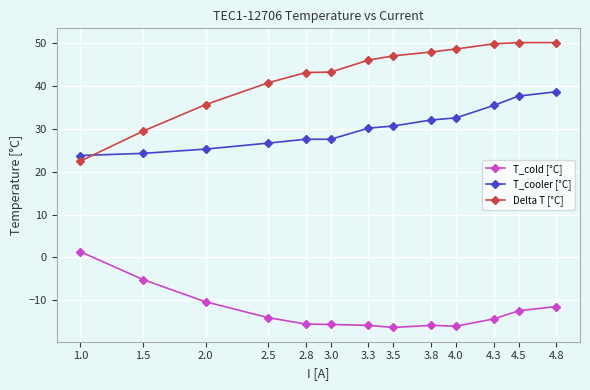

Where is Delta T [°C] nearest to the value 36?

2.0